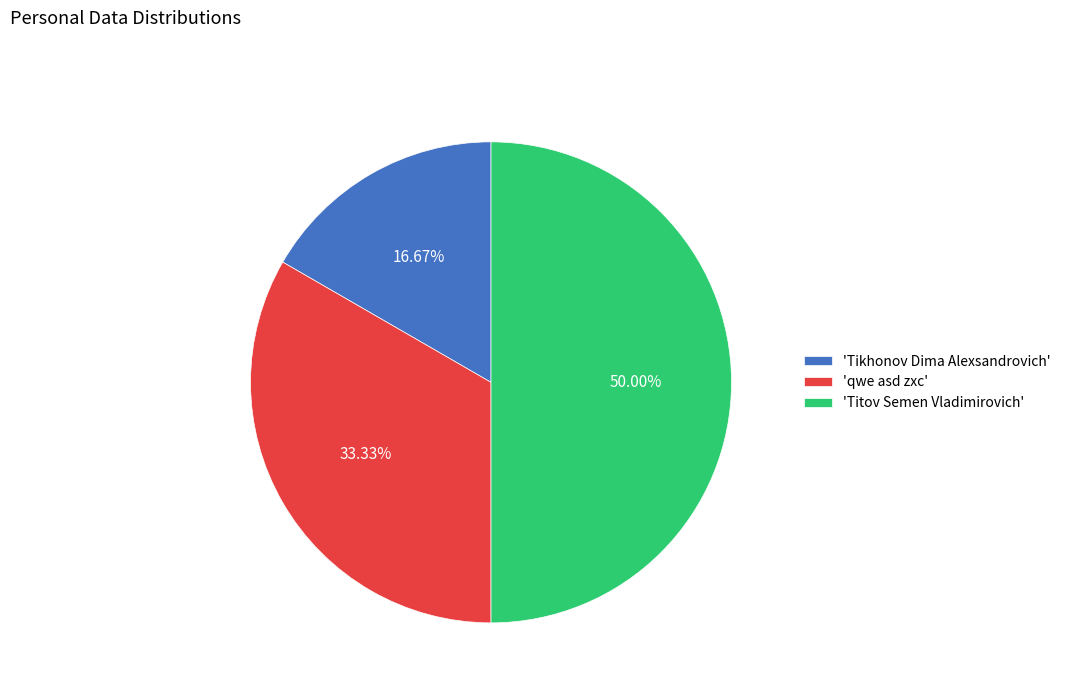

Which category has the smallest portion of the pie?

'Tikhonov Dima Alexsandrovich'